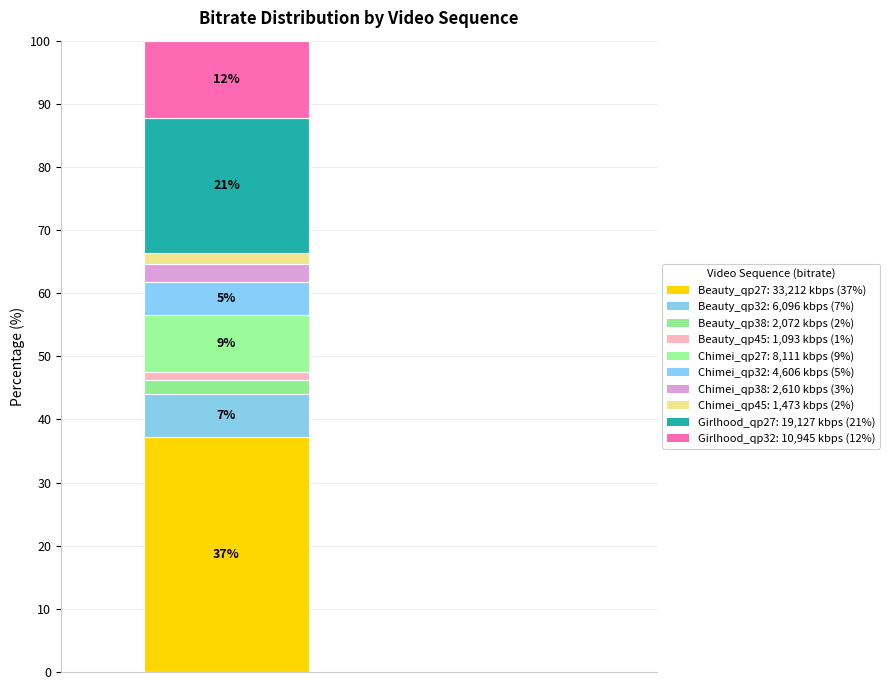

How many bars are there in total?

1